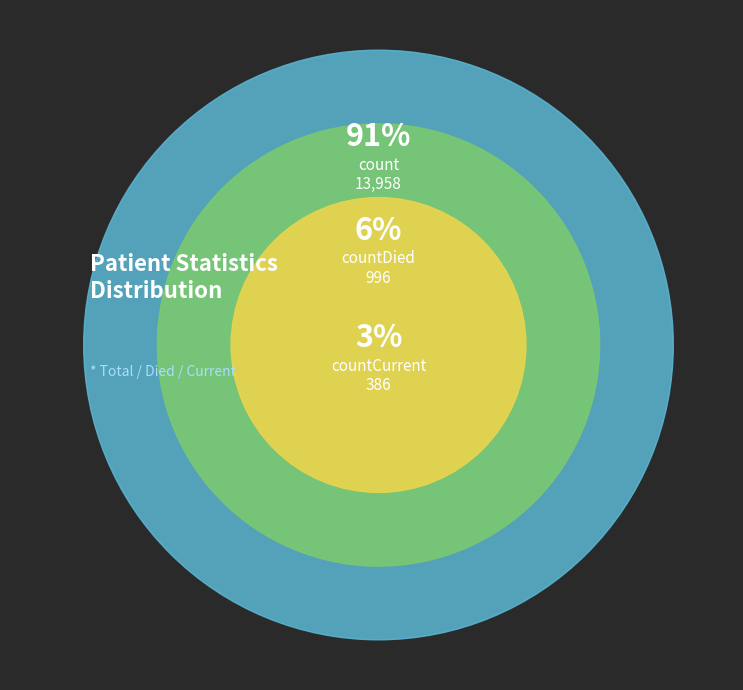

What is the change in value from countDied to countCurrent?

-610